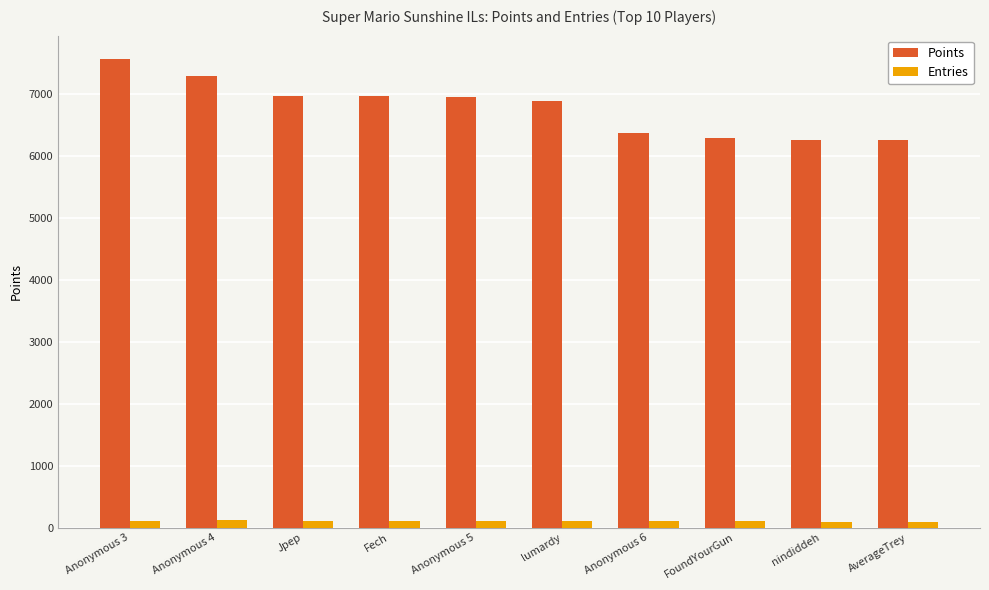

What are all the series names shown in the legend?

Points, Entries